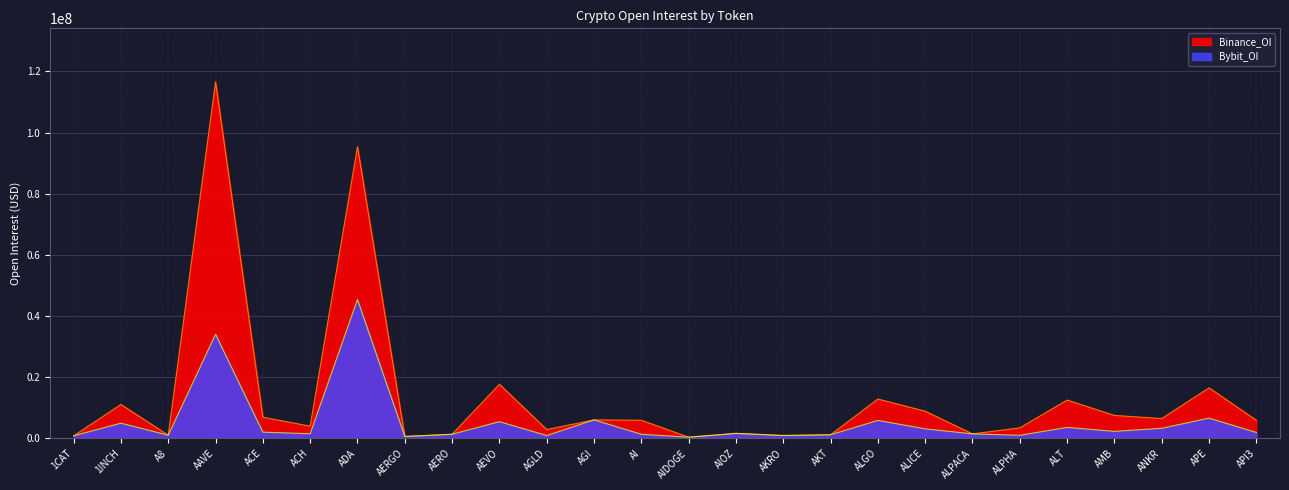

The value of Bybit_OI at 1CAT is 1285399. True or false?

False